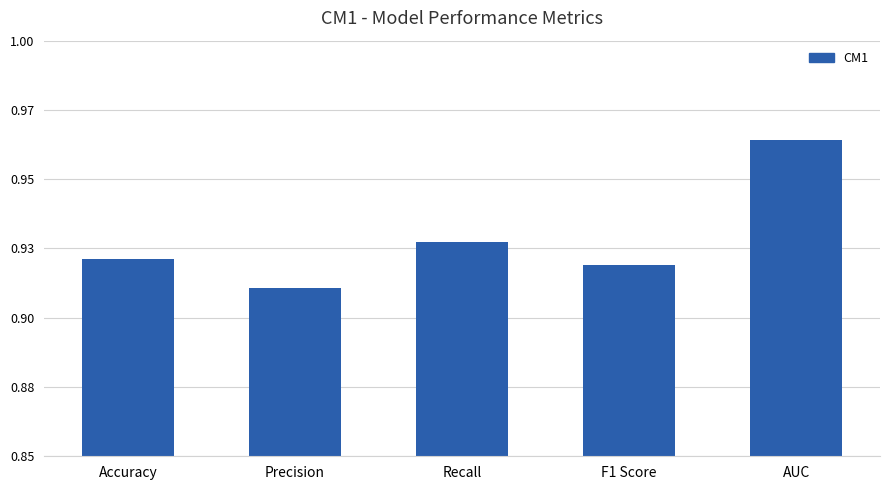

List the labels in order of value, largest first.

AUC, Recall, Accuracy, F1 Score, Precision